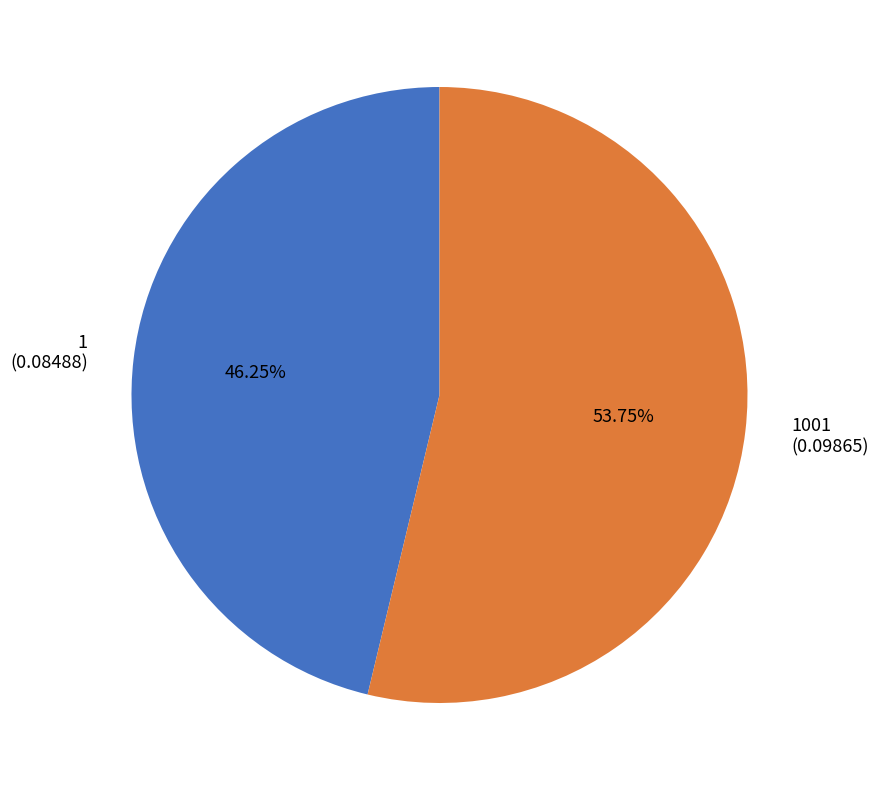

What is the largest slice in the pie chart?

1001 (0.09865)